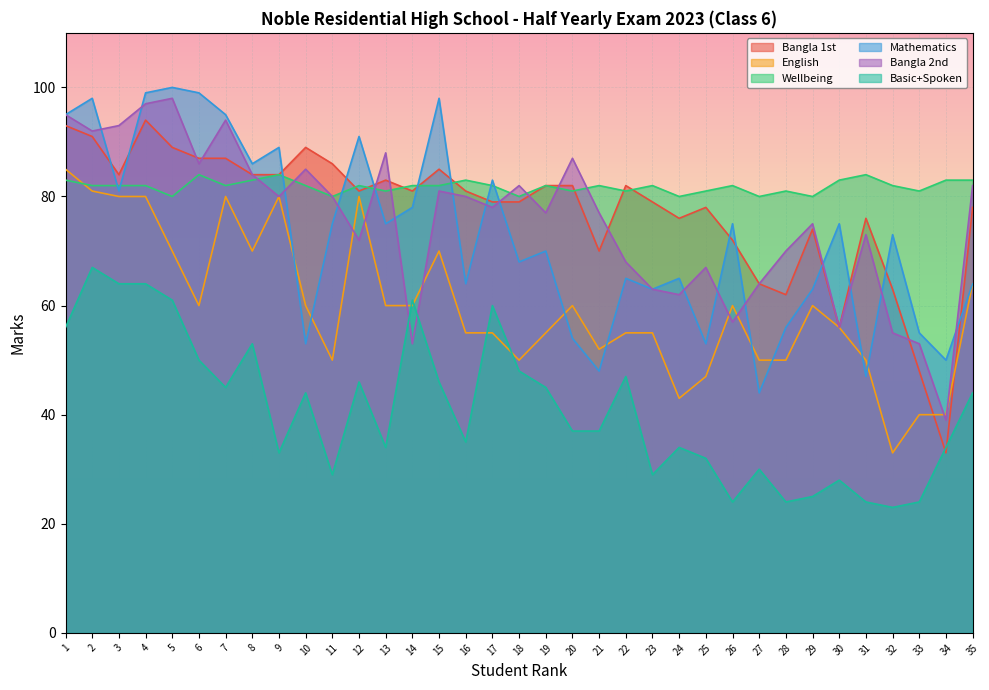

What is the sum of the Bangla 1st values at 33 and 2?

139